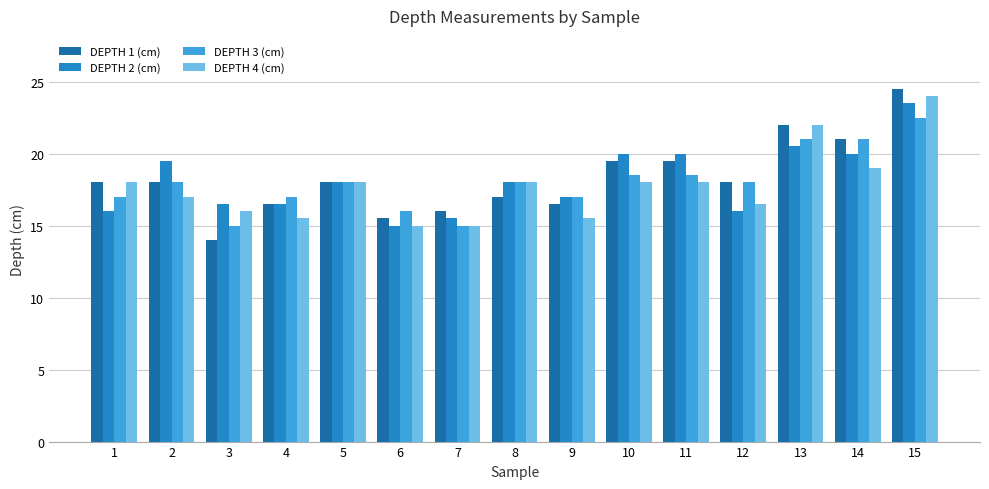

What are all the series names shown in the legend?

DEPTH 1 (cm), DEPTH 2 (cm), DEPTH 3 (cm), DEPTH 4 (cm)